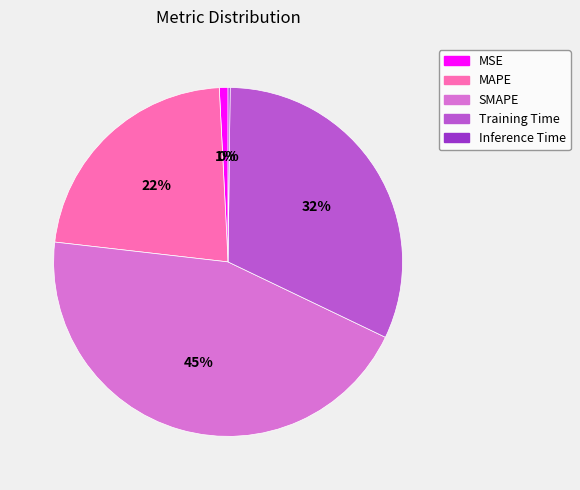

To the nearest percent, what is the difference between the largest and smallest slice percentages?

45%